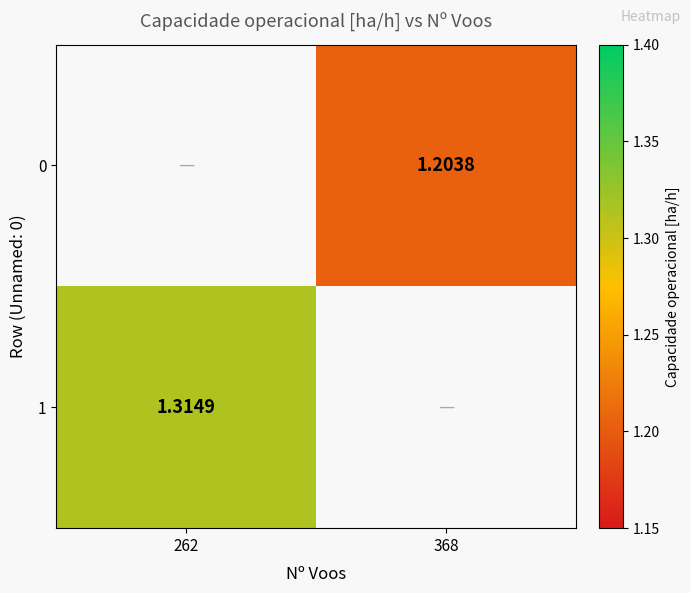

Count the number of categories in the chart.

2